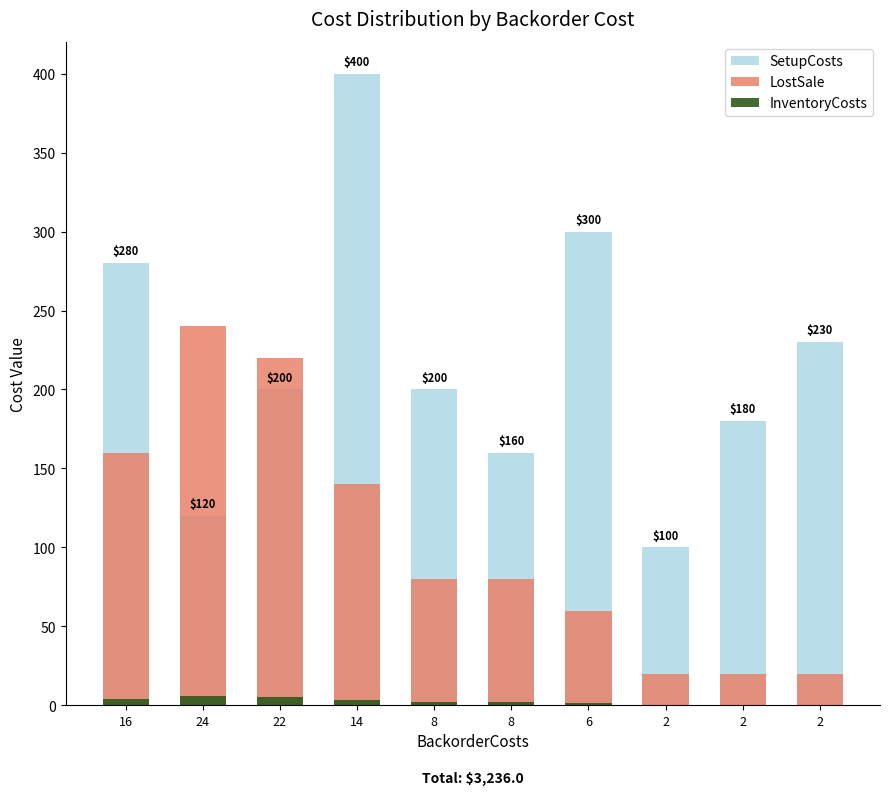

At which category is the sum across all series the highest?

14